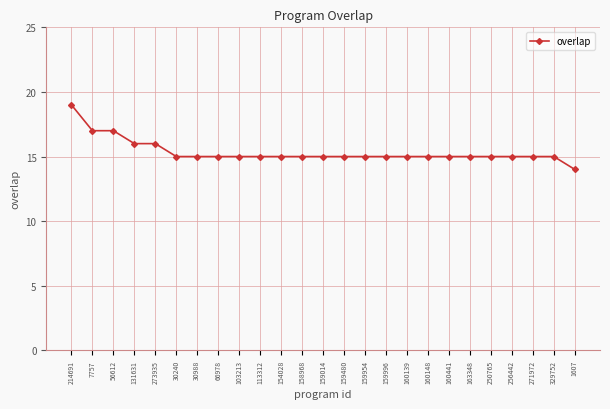

What is the sum of all values?

384